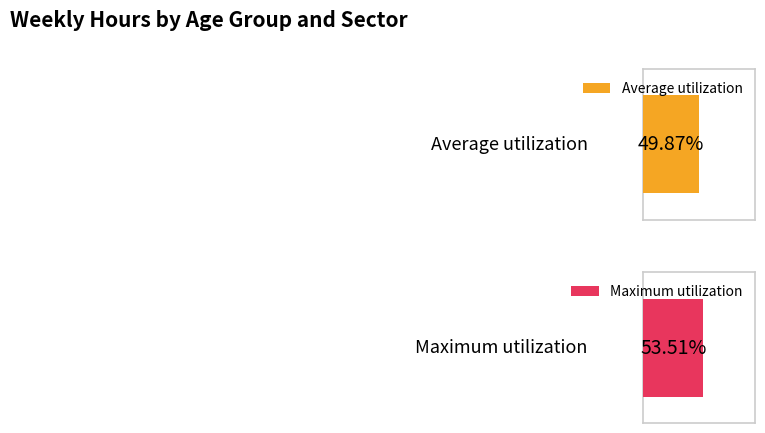

At eco_aggregate_pub, list the series in order from largest to smallest.

Maximum utilization, Average utilization